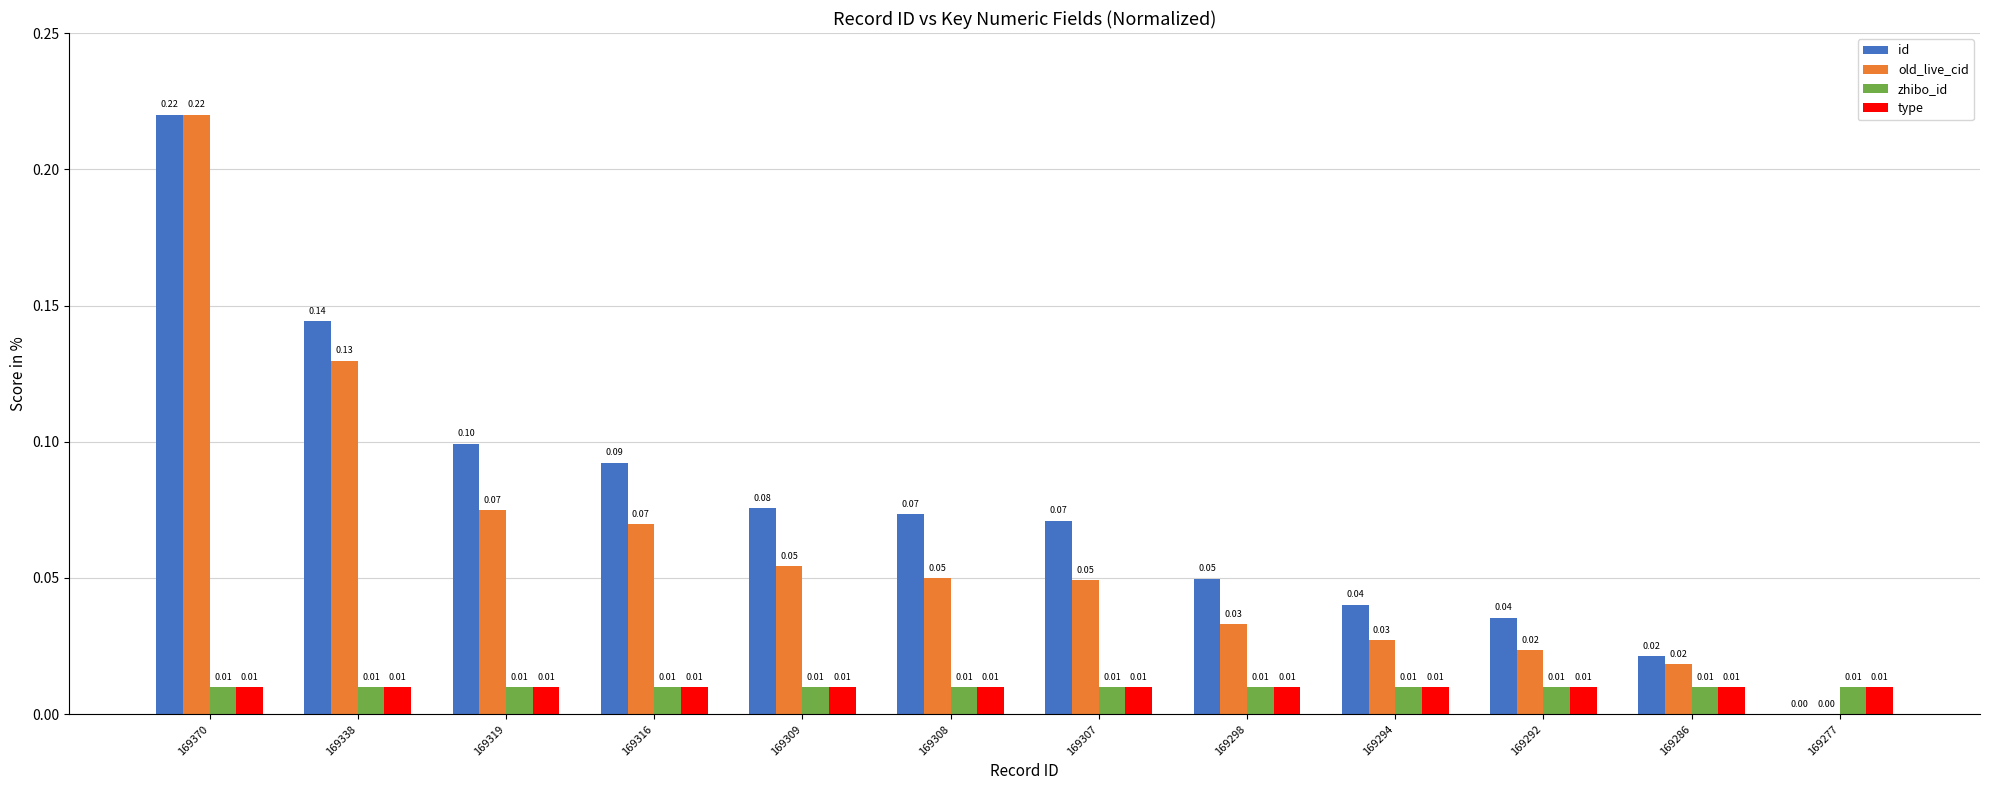

The value of zhibo_id at 169308 is 0.0. True or false?

True